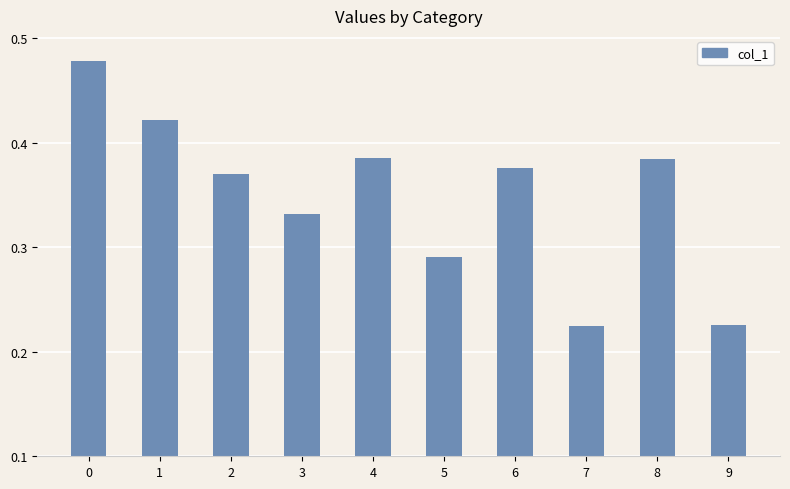

True or false: the data shows 0.5 at 5.

False